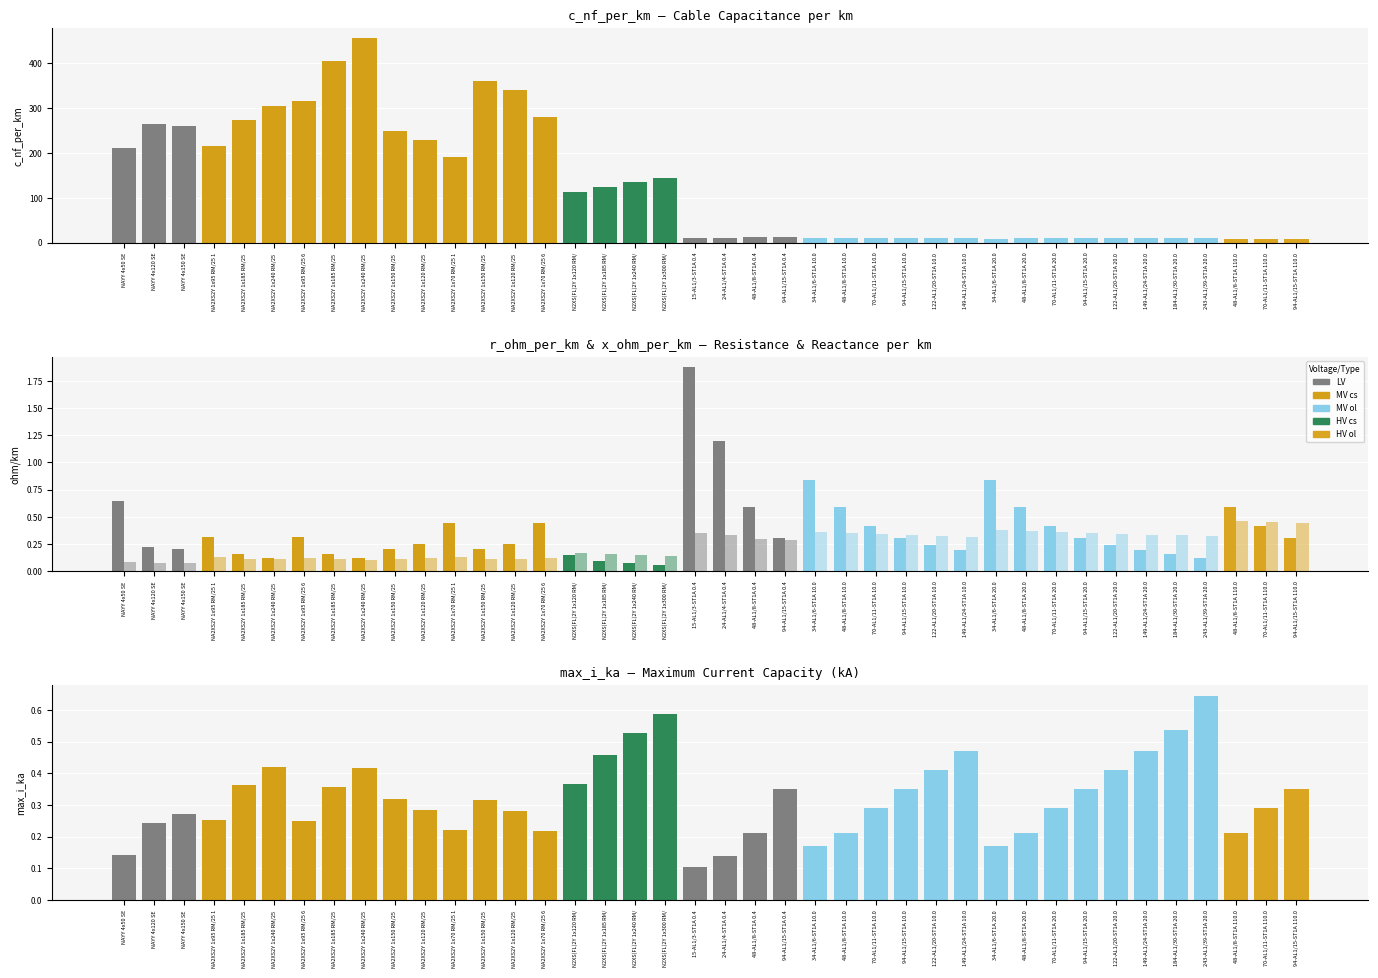

At which category is the sum across all series the highest?

NA2XS2Y 1x240 RM/25 6/10 kV